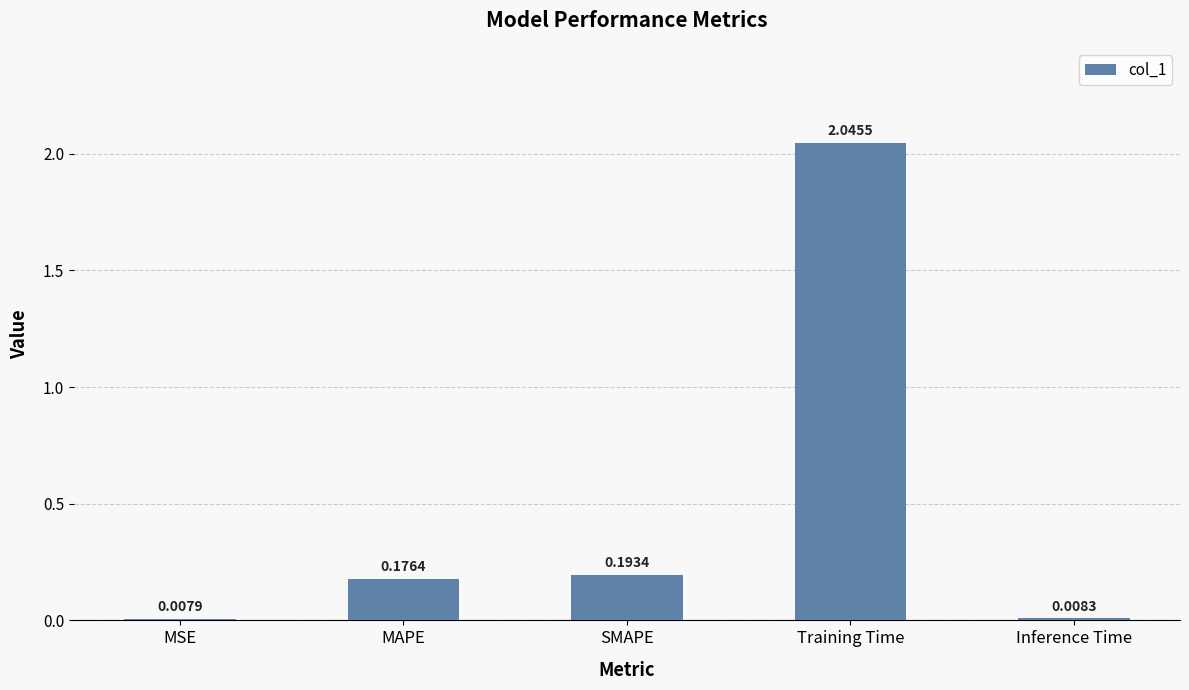

Is it true that the value at SMAPE is 0.3?

False